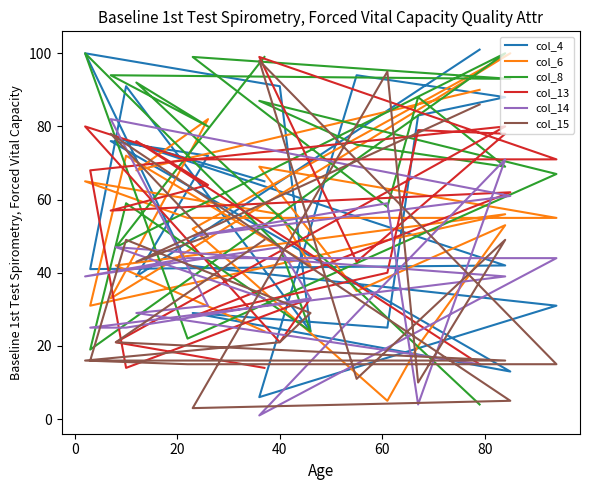

How many lines are shown in the chart?

6